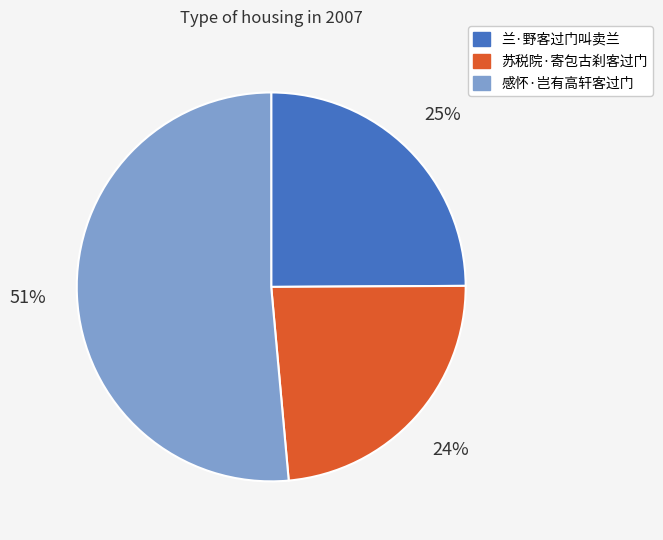

To the nearest percent, what percentage of the pie is 感怀·岂有高轩客过门?

51%